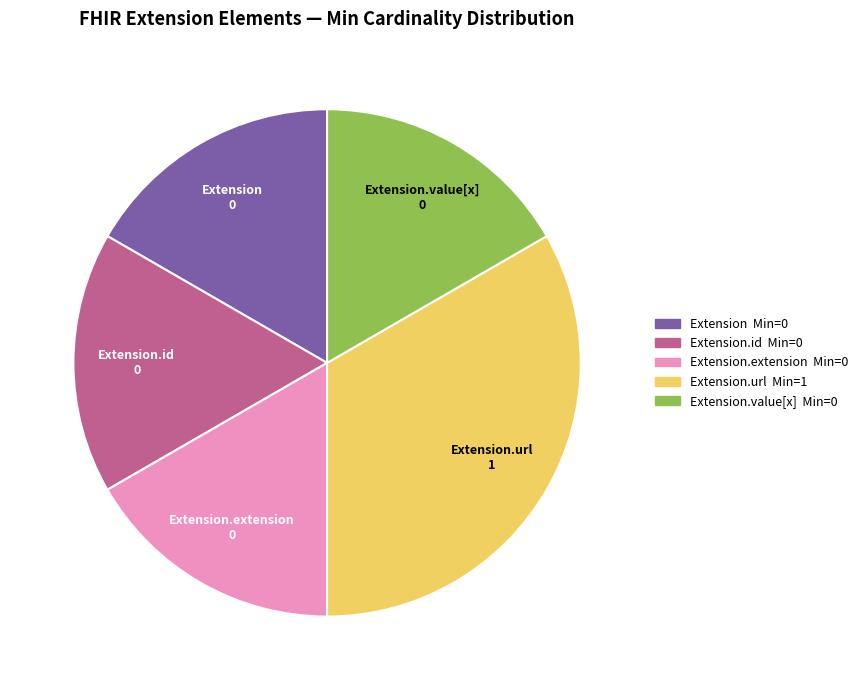

Does any single category account for the majority?

No